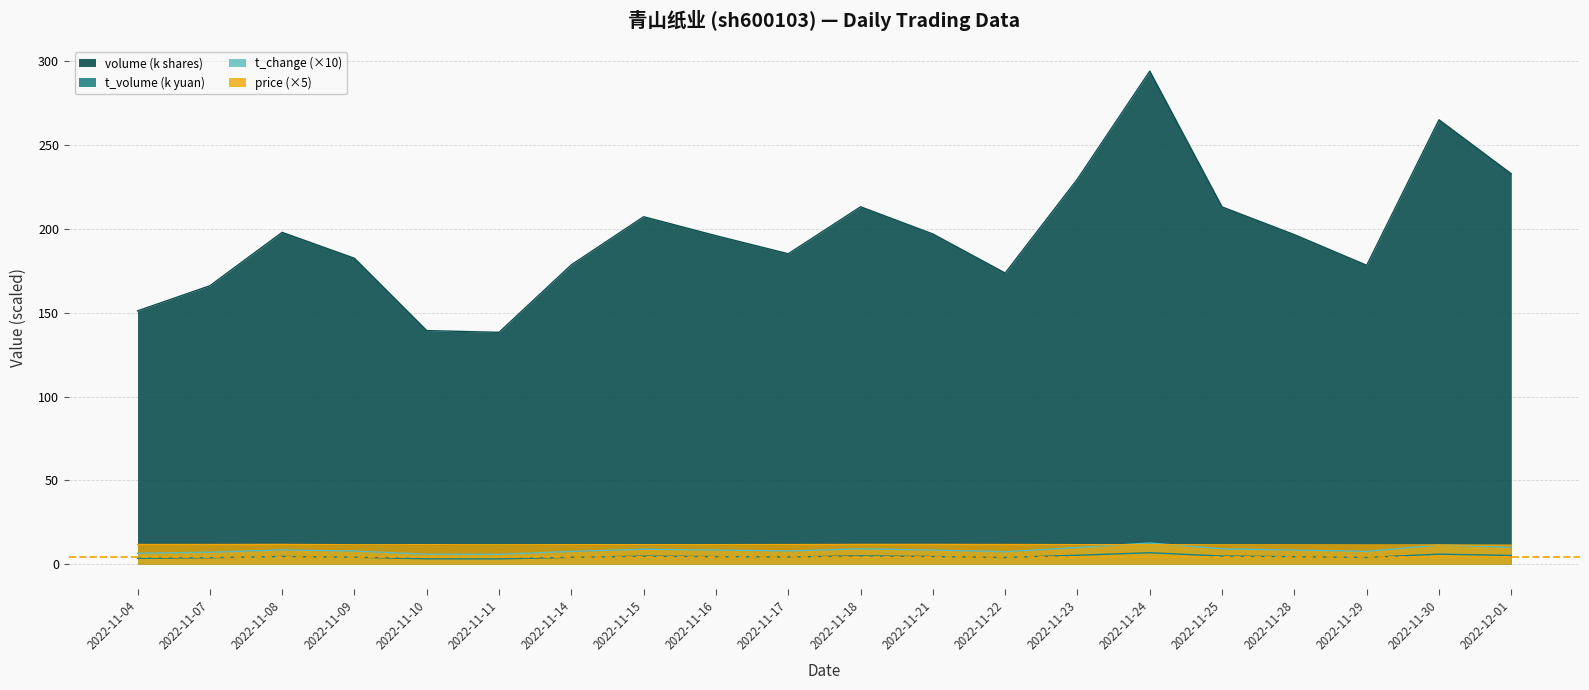

True or false: price and volume cross at least once.

False